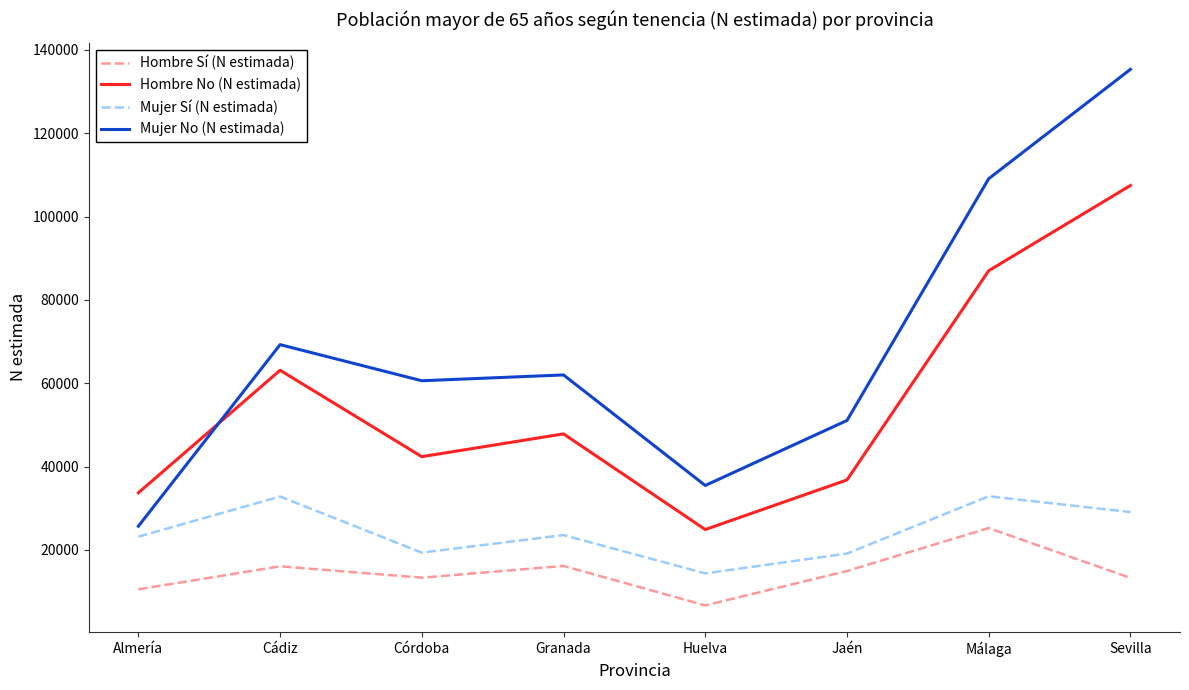

How many values in the Mujer Sí (N estimada) series are below 23576?

4